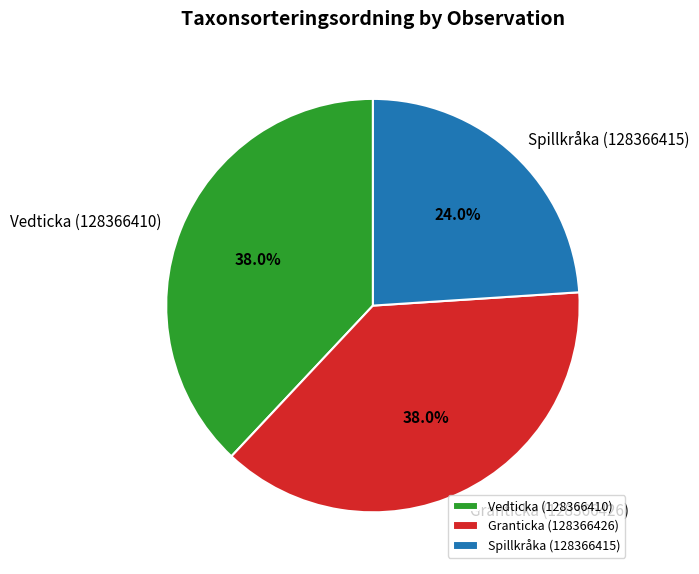

Which has a higher value, Granticka (128366426) or Spillkråka (128366415)?

Granticka (128366426)